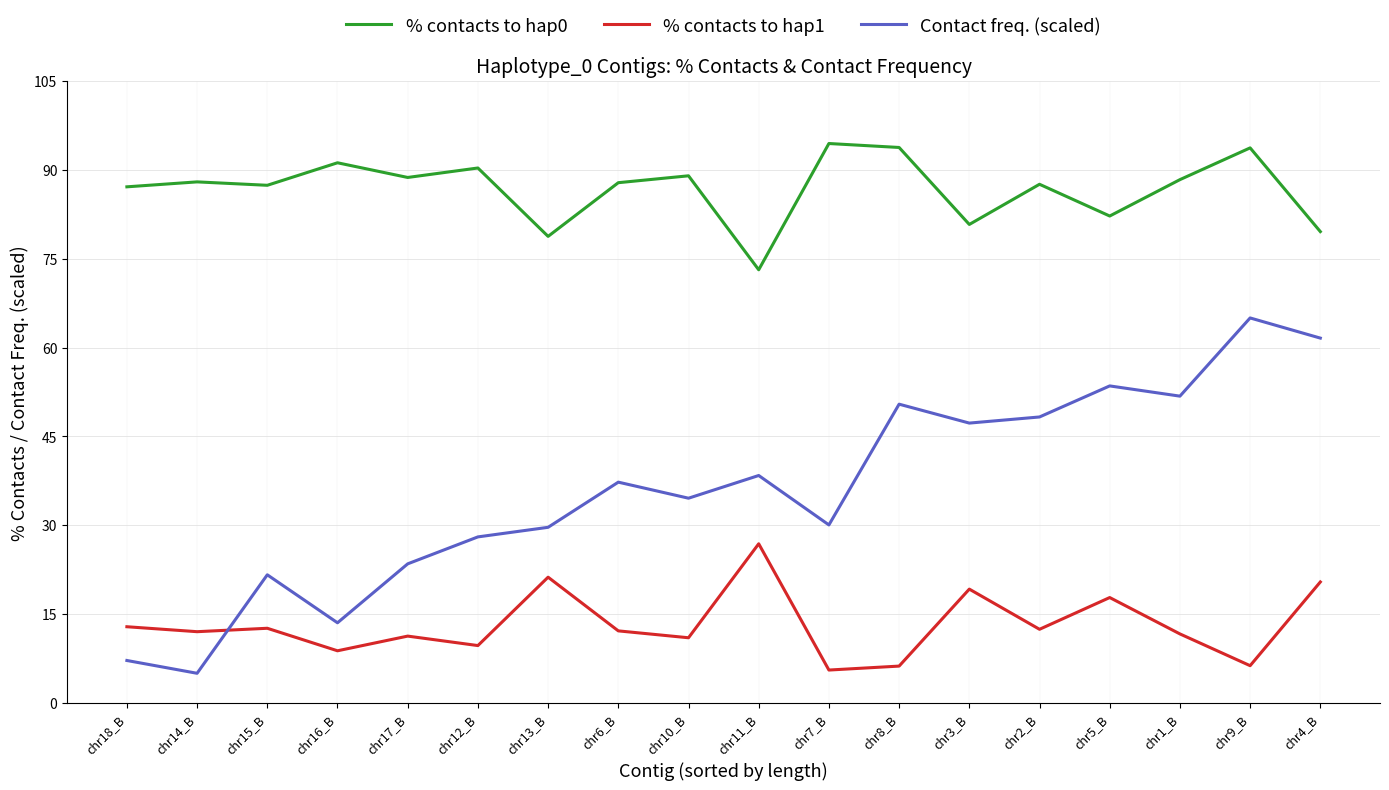

What is the total value across all series at chr5_B?

153.5